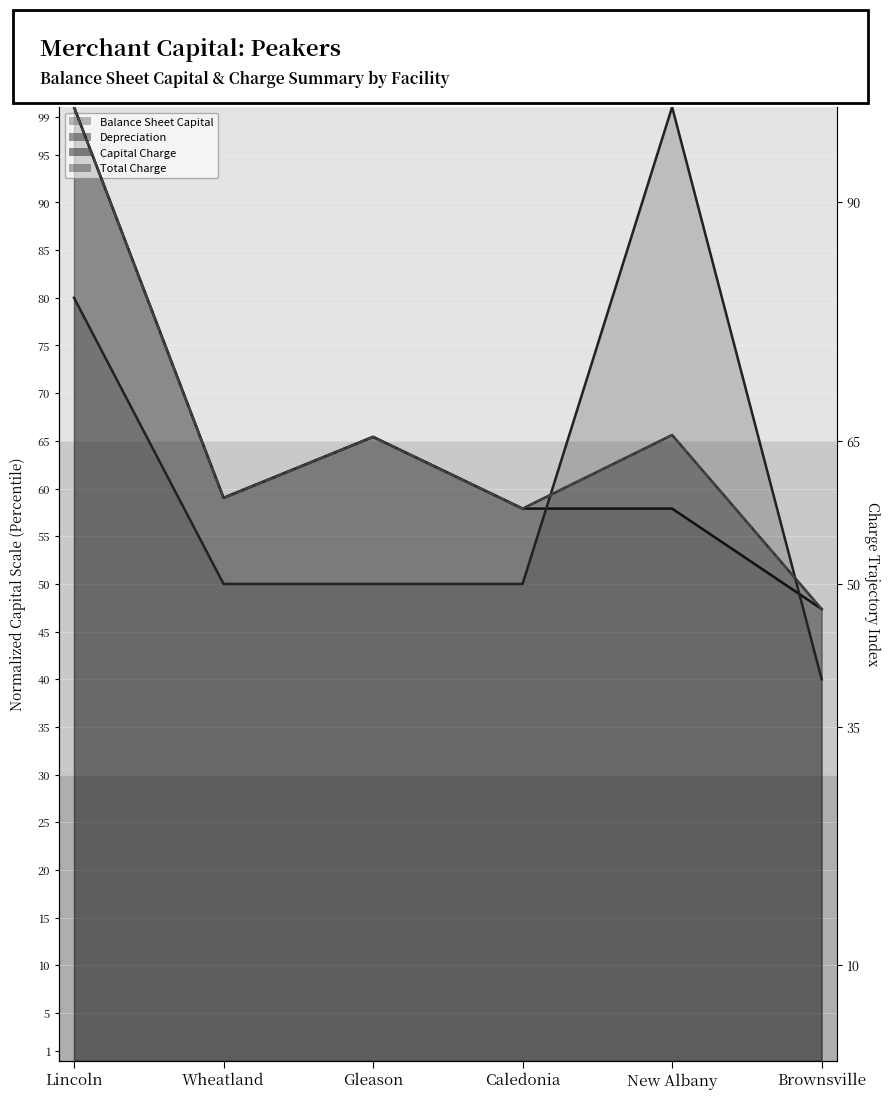

Which series has the largest total across all categories?

Capital Charge